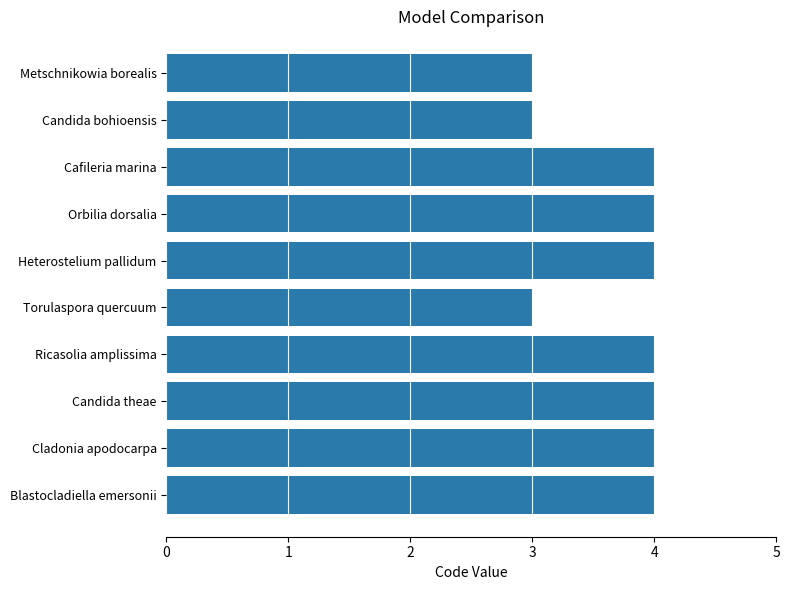

What is the greatest value displayed?

4